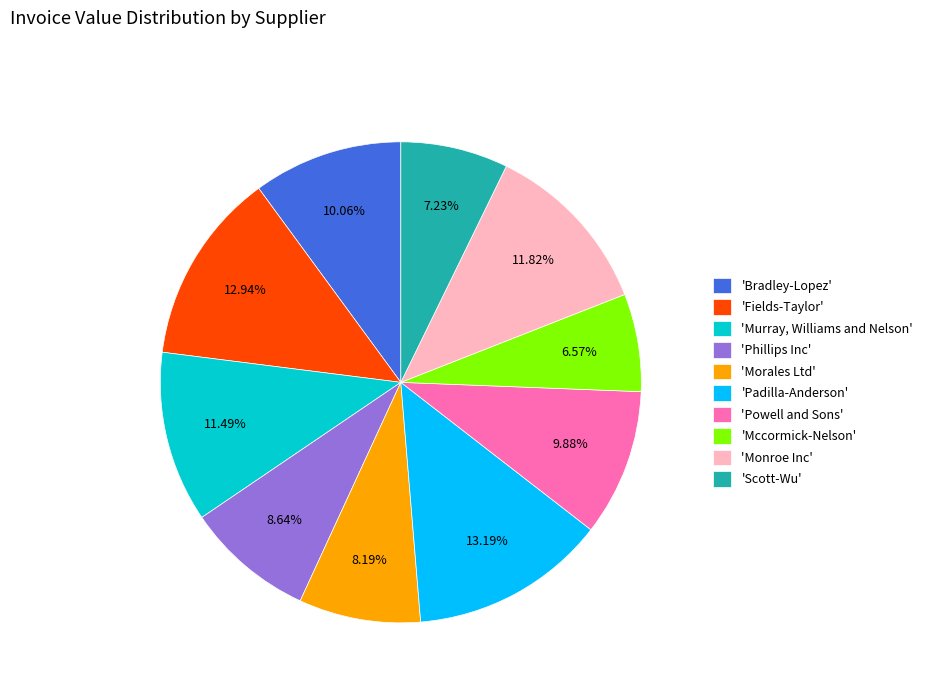

Is the sum of 'Scott-Wu' and 'Powell and Sons' greater than half?

No